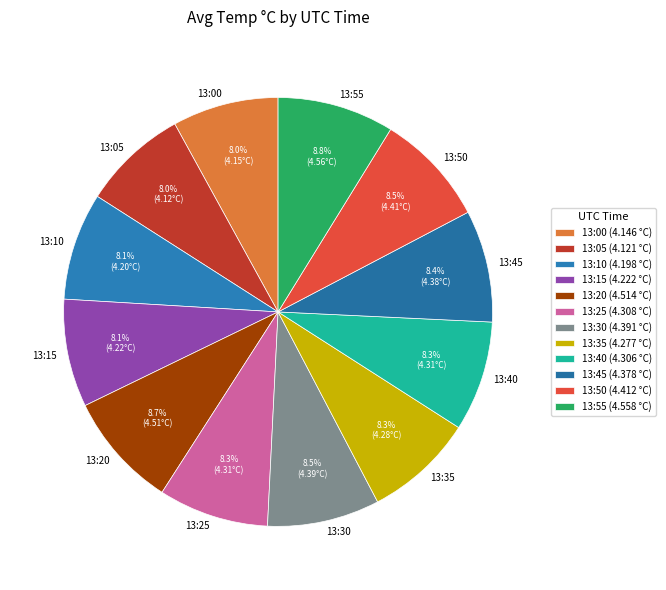

Approximately how many times larger is the value at 13:55 compared to 13:35?

1.1